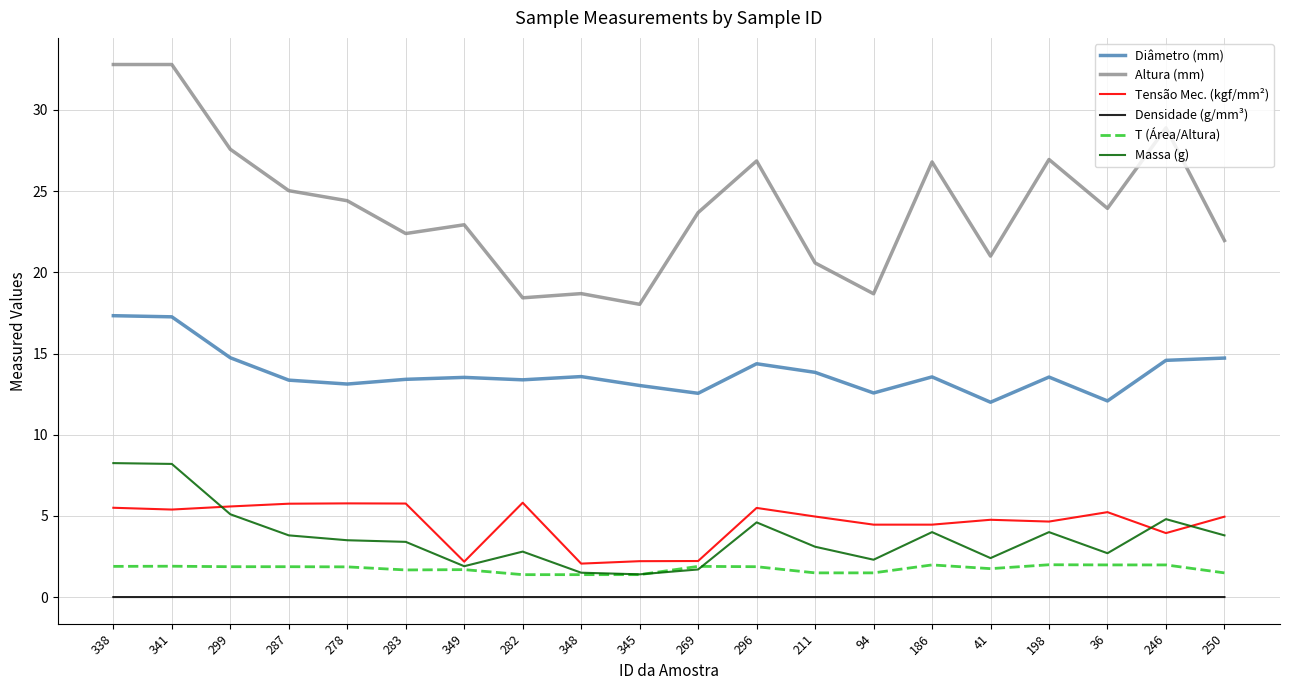

True or false: Altura (mm) has a value of 15.1 at 296.

False